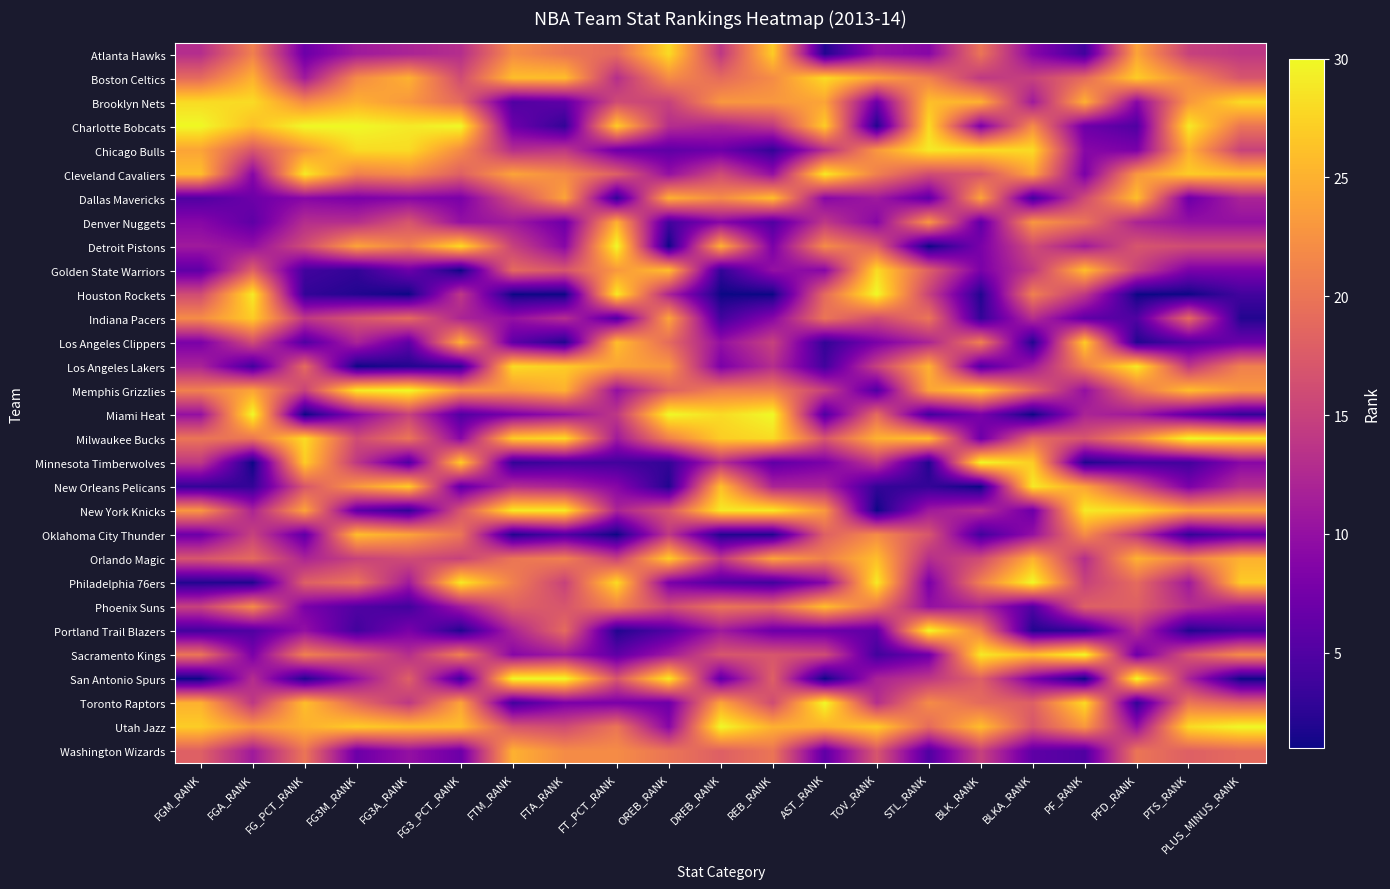

At how many categories does at least one series exceed 17?

21